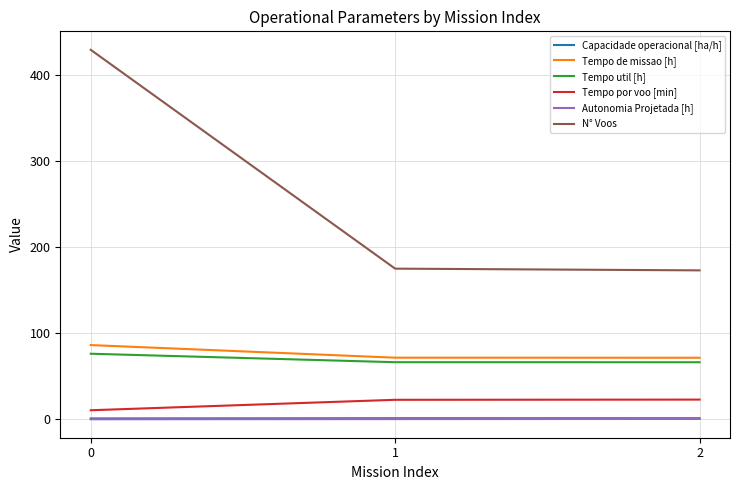

Which series has the widest spread of values?

N° Voos